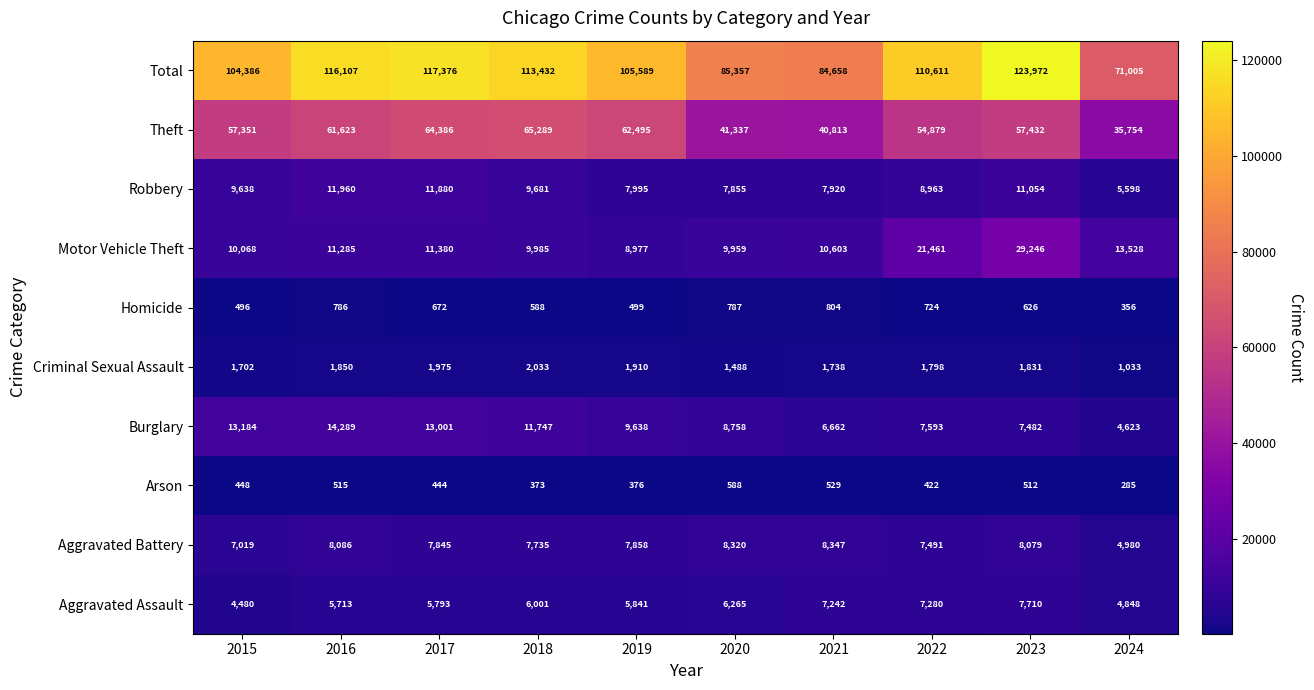

Which series changed the most between 2018 and 2024?

Total